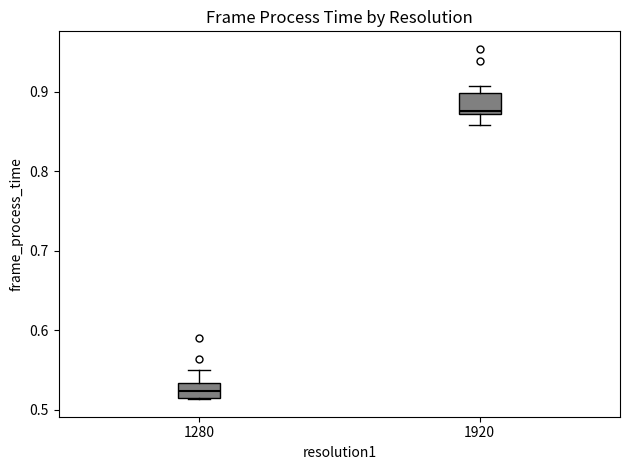

Which box's median line is the lowest?

1280